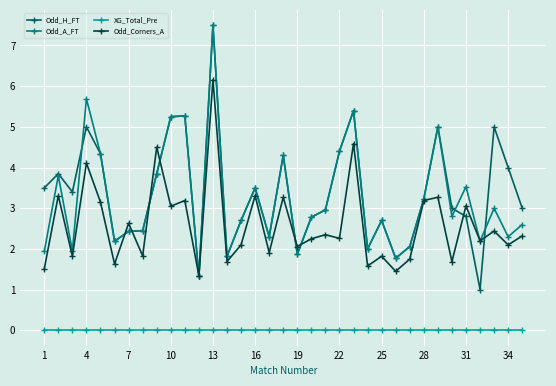

True or false: XG_Total_Pre and Odd_H_FT intersect in this chart.

False